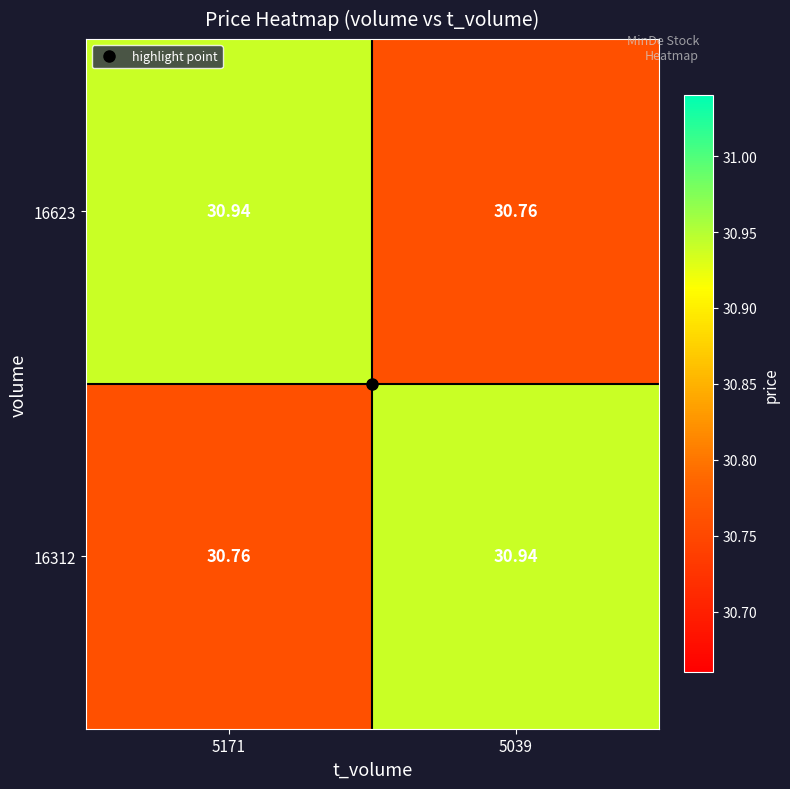

Is the value of 16312 at 5039 greater than the value of 16623 at 5039?

Yes